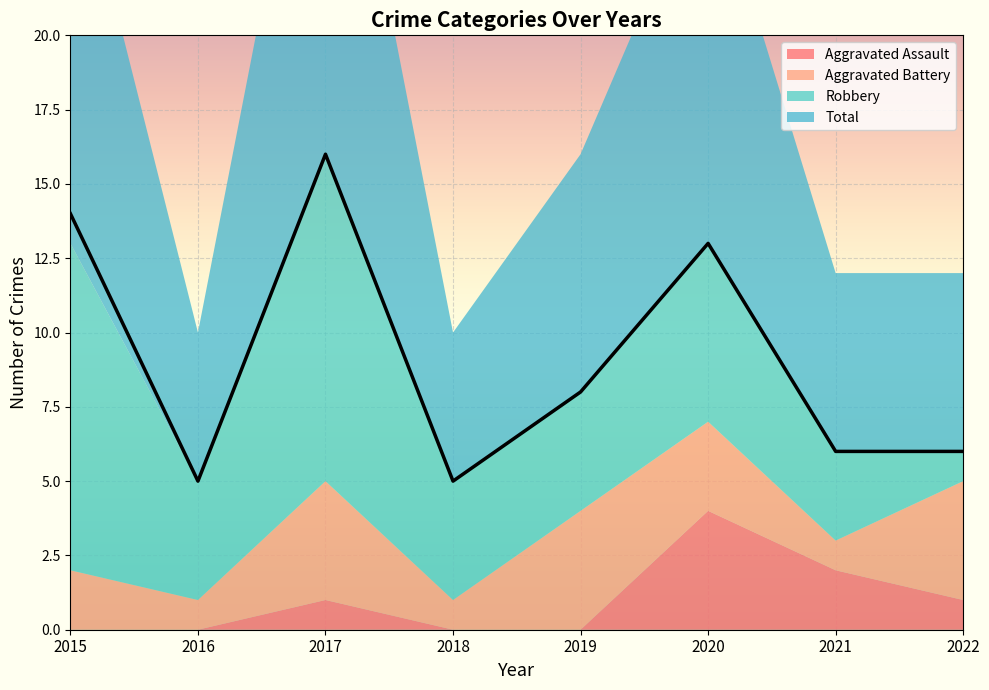

Reading left to right, list all the values displayed in this chart.

Aggravated Assault: 2015=0	2016=0	2017=1	2018=0	2019=0	2020=4	2021=2	2022=1
Aggravated Battery: 2015=2	2016=1	2017=4	2018=1	2019=4	2020=3	2021=1	2022=4
Robbery: 2015=11	2016=4	2017=11	2018=4	2019=4	2020=6	2021=3	2022=1
Total: 2015=14	2016=5	2017=16	2018=5	2019=8	2020=13	2021=6	2022=6